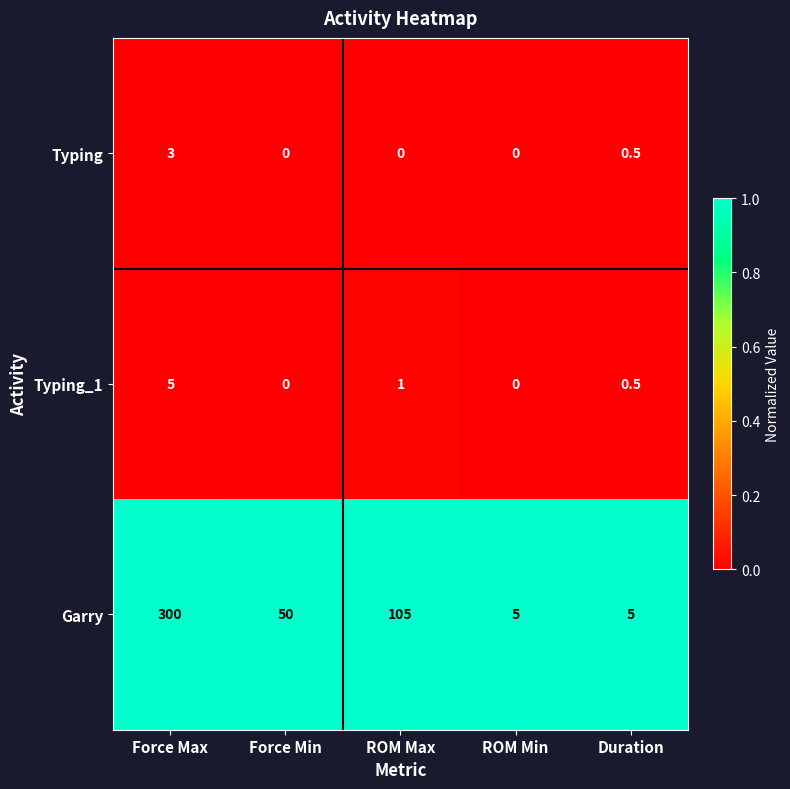

What is the difference between the Typing_1 values at Force Max and ROM Min?

5.0